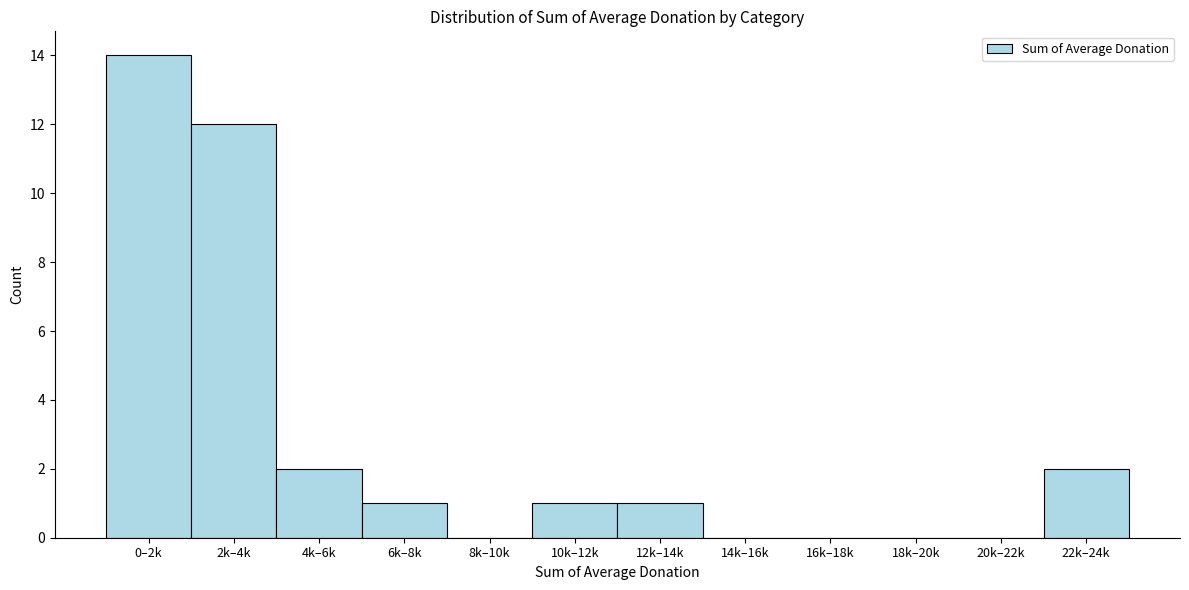

Reading left to right, extract all data points from this chart.

0–2k=14	2k–4k=12	4k–6k=2	6k–8k=1	8k–10k=0	10k–12k=1	12k–14k=1	14k–16k=0	16k–18k=0	18k–20k=0	20k–22k=0	22k–24k=2